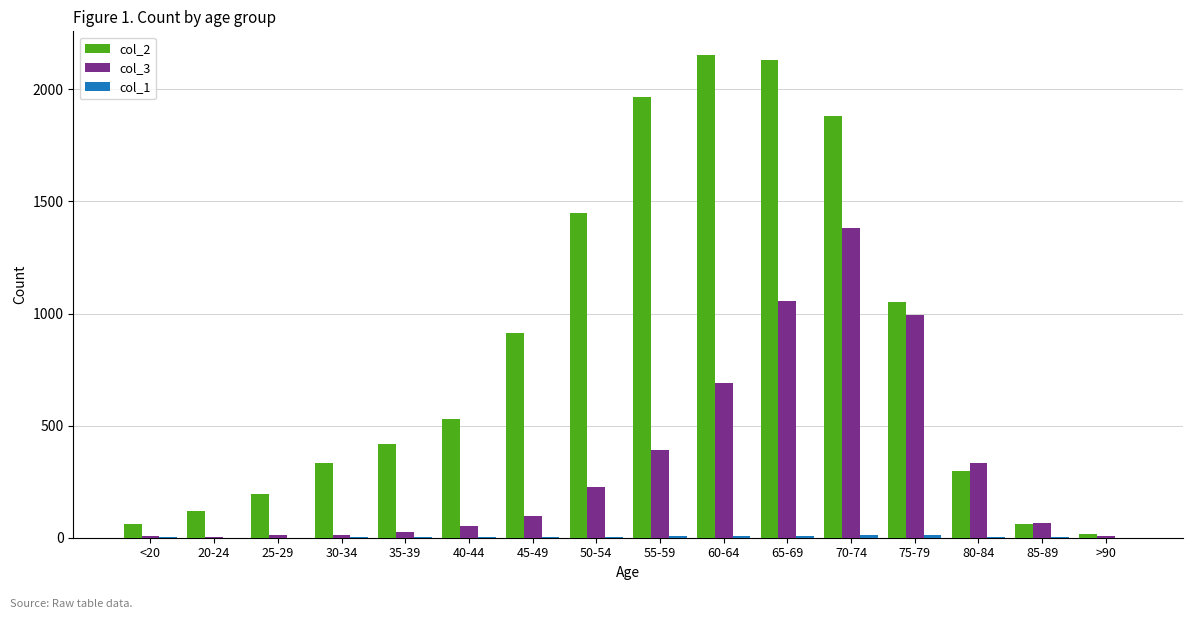

How many series are shown in this chart?

3